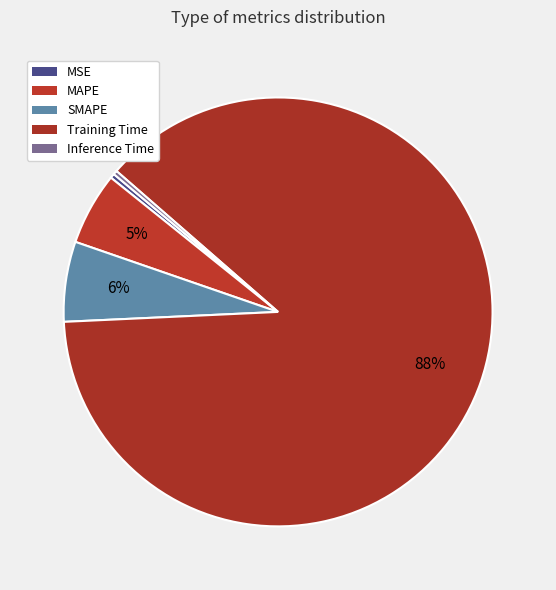

Which slice is the smallest?

Inference Time